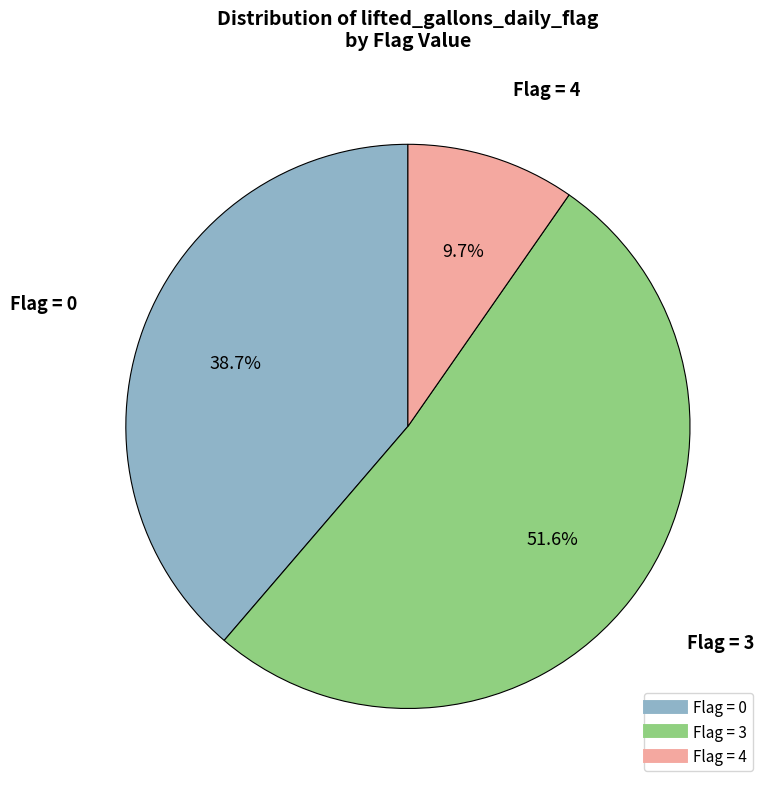

How many segments does this pie chart have?

3